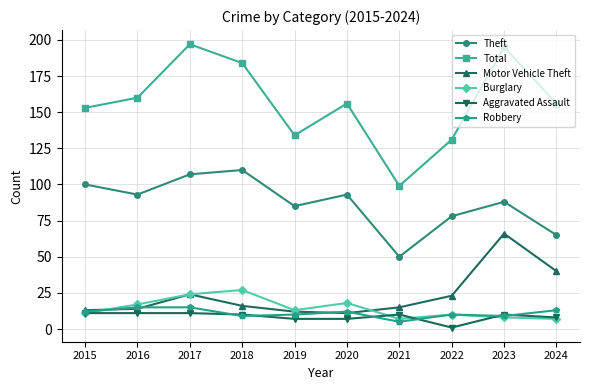

What are all the series names shown in the legend?

Theft, Total, Motor Vehicle Theft, Burglary, Aggravated Assault, Robbery